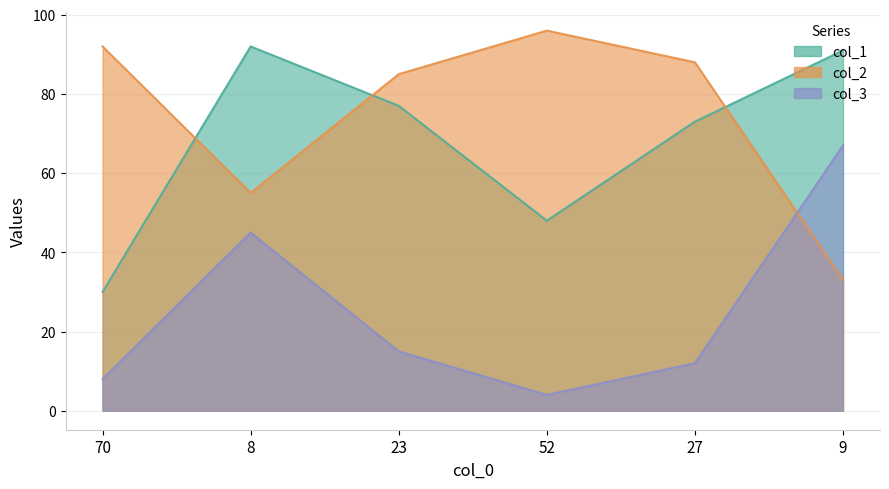

At which category does col_1 reach its first local valley?

52